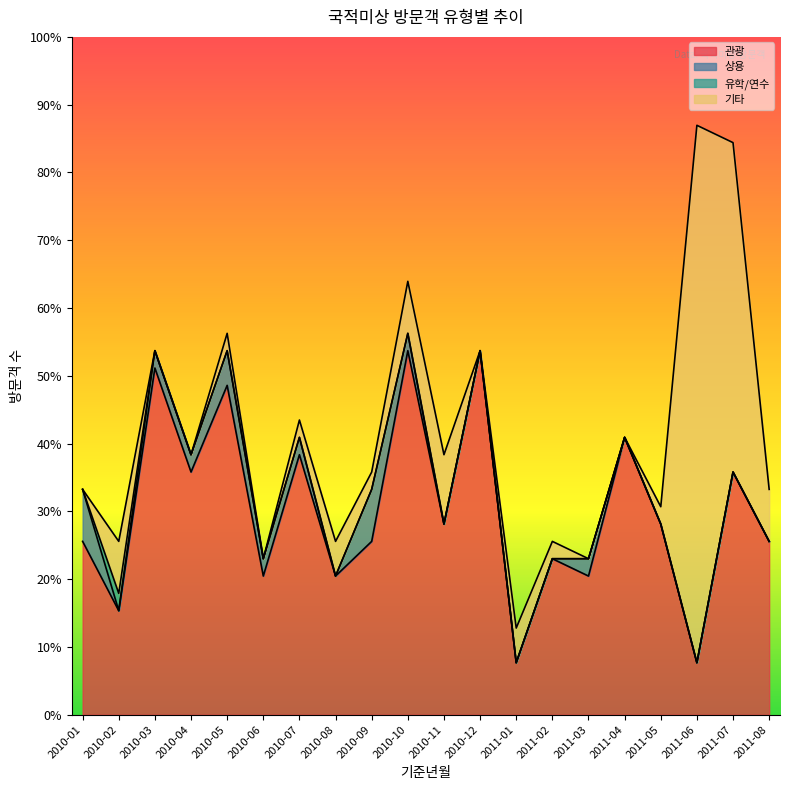

Reading left to right, list all the values displayed in this chart.

관광: 10	6	20	14	19	8	15	8	10	21	11	21	3	9	8	16	11	3	14	10
상용: 3	0	1	1	2	1	1	0	3	1	0	0	0	0	1	0	0	0	0	0
유학/연수: 0	1	0	0	0	0	0	0	0	0	0	0	0	0	0	0	0	0	0	0
기타: 0	3	0	0	1	0	1	2	1	3	4	0	2	1	0	0	1	31	19	3